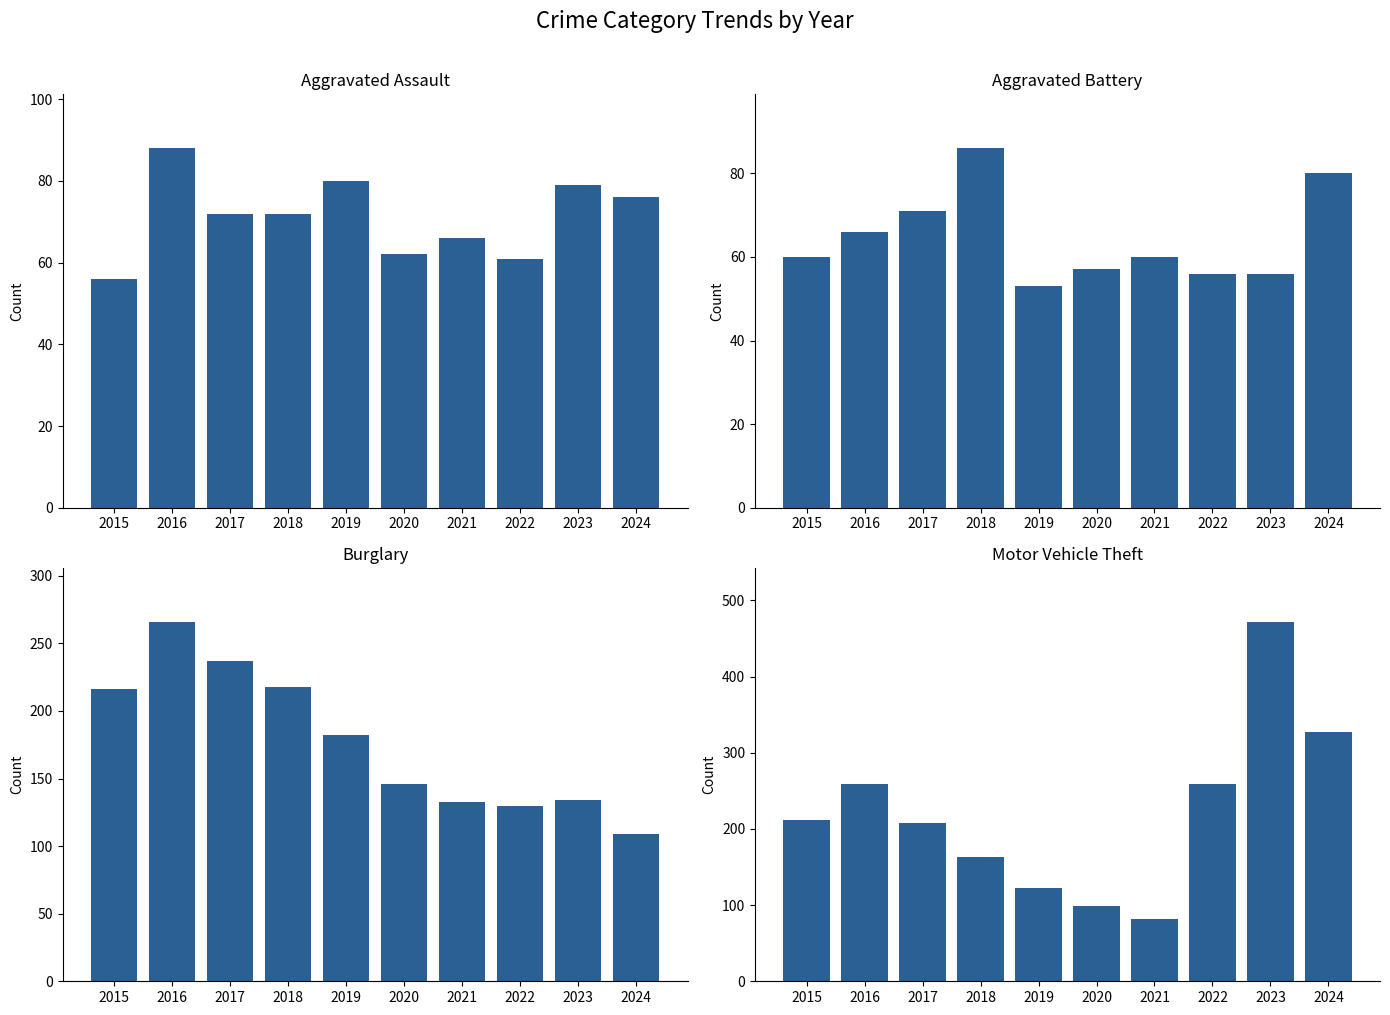

What is the value of the Aggravated Assault bar at the 7th from the left?

66